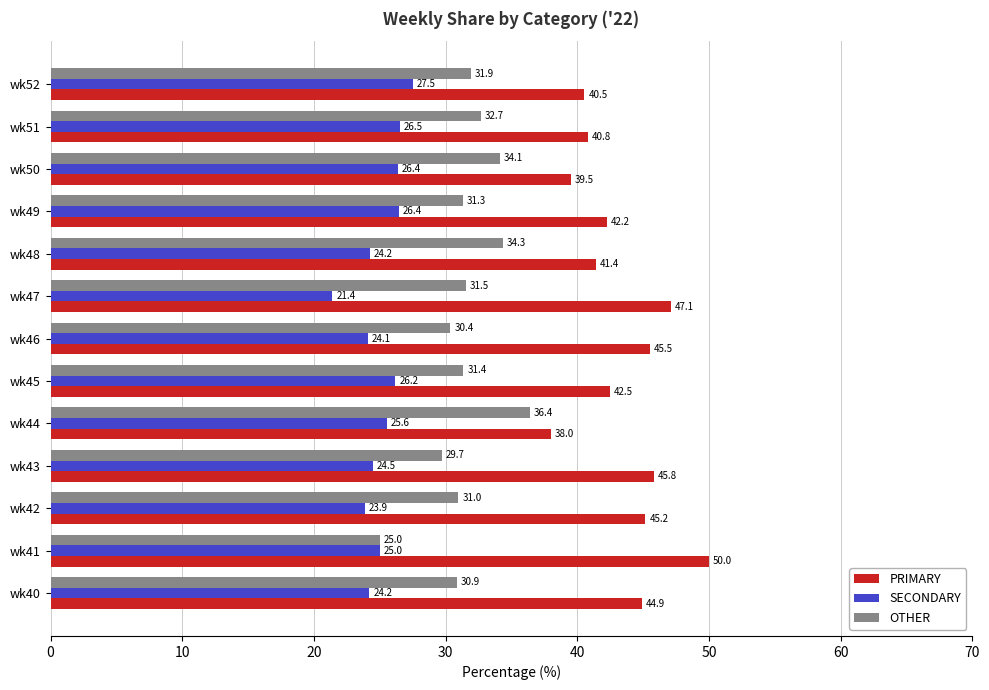

At which label does OTHER reach its peak?

wk44